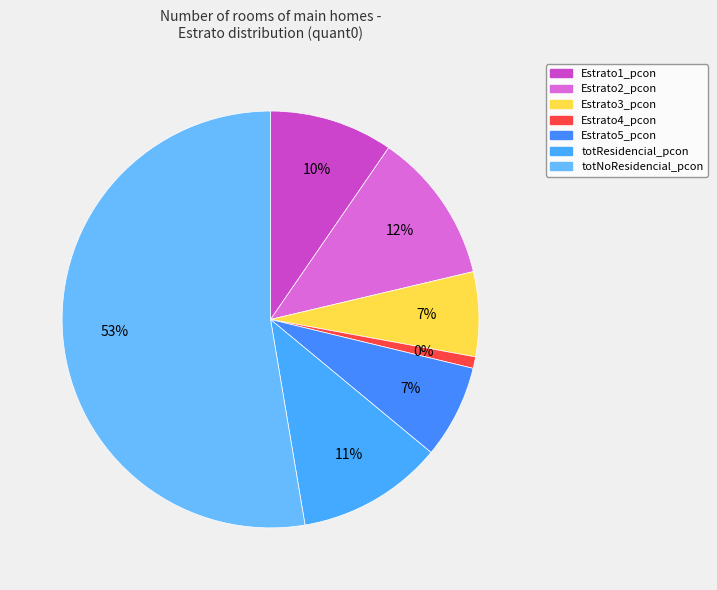

True or false: Estrato3_pcon accounts for 18% of the total.

False